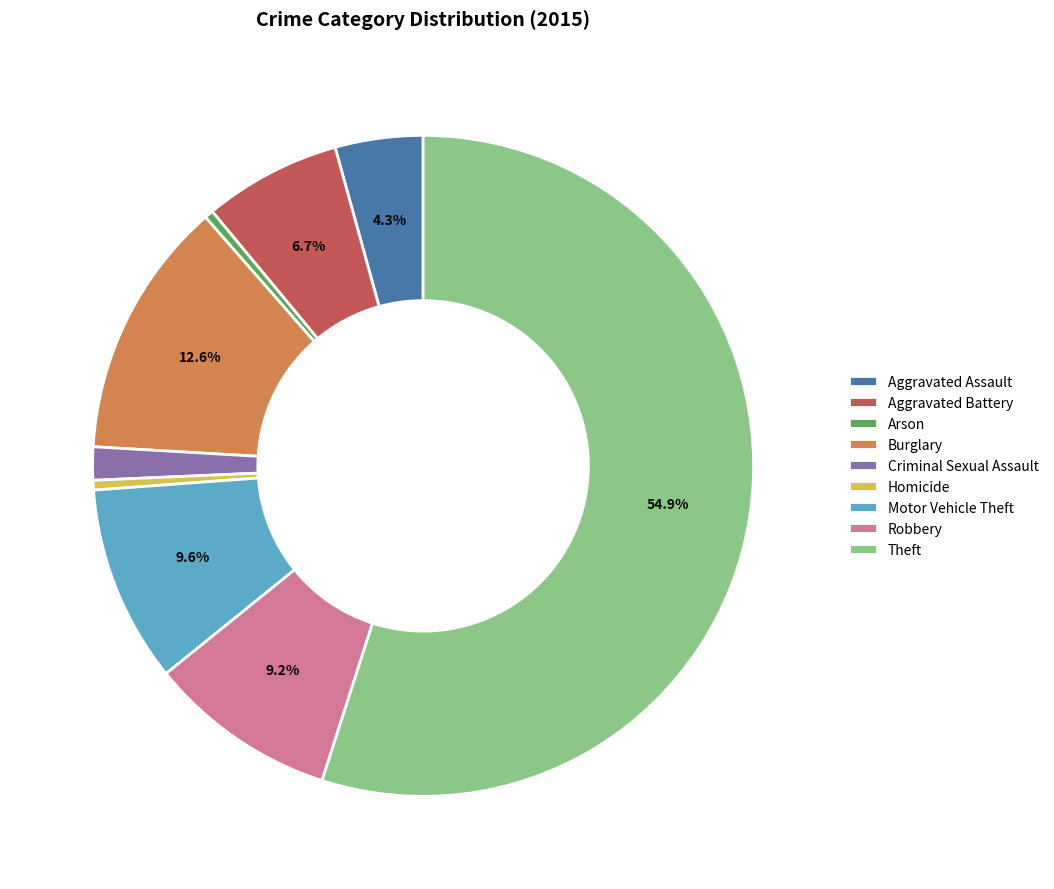

Which slice is the largest?

Theft